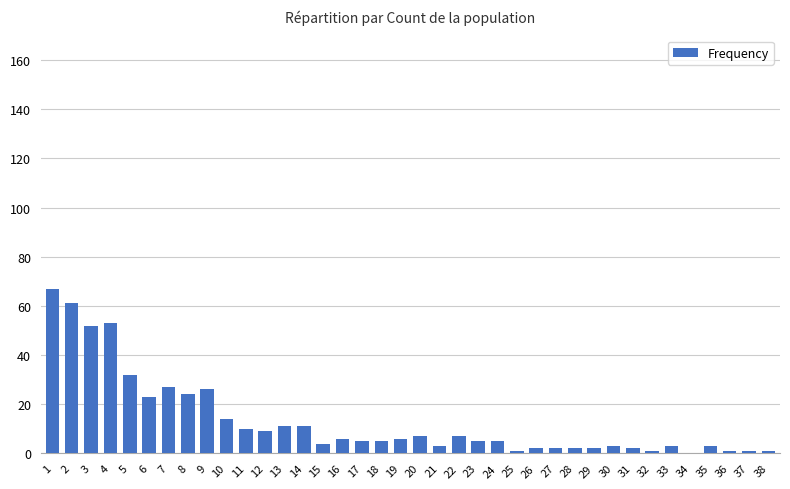

What is the sum of all values?

497